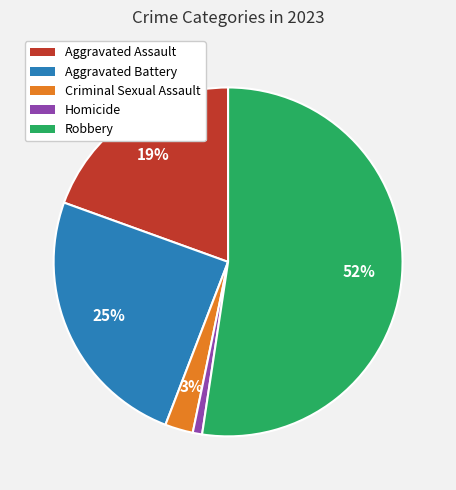

To the nearest percent, what portion does Aggravated Battery represent?

25%